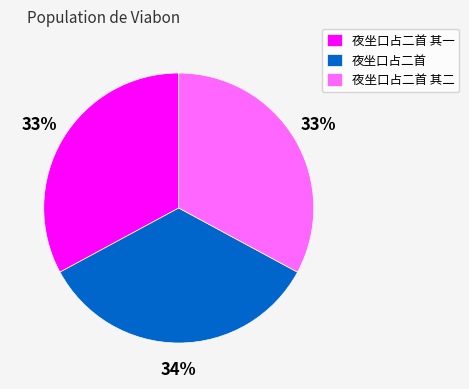

Which category has the biggest portion of the pie?

夜坐口占二首